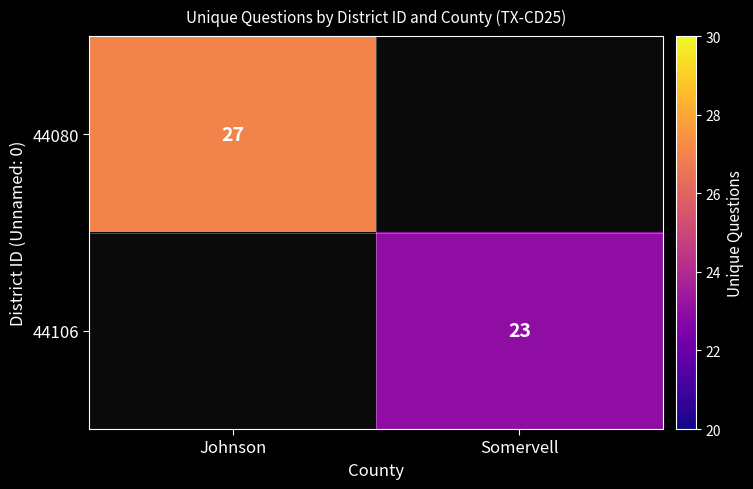

Which has a higher value, Johnson or Somervell?

Johnson